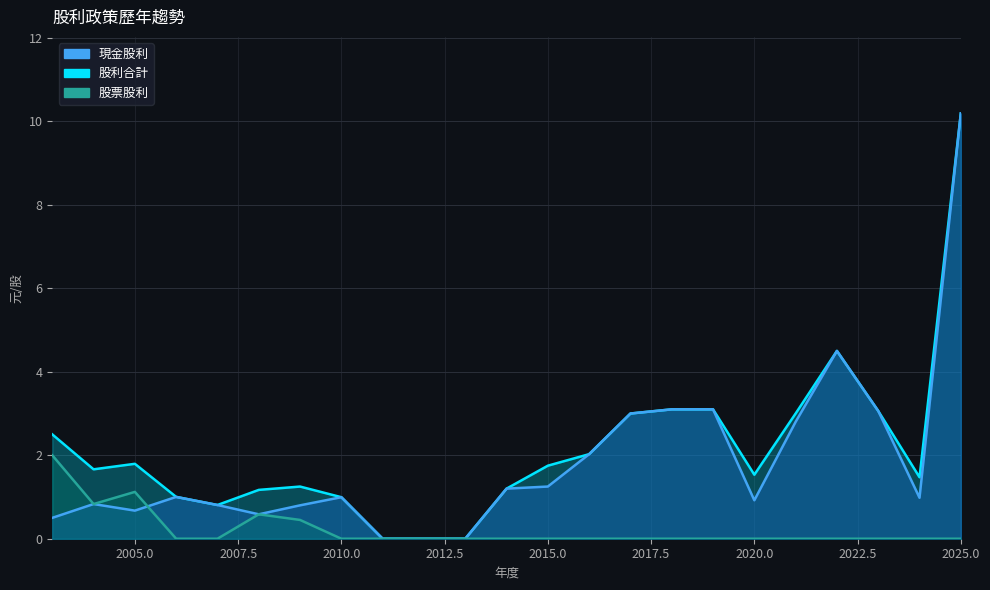

How many positive values does the 股票股利 series have?

5